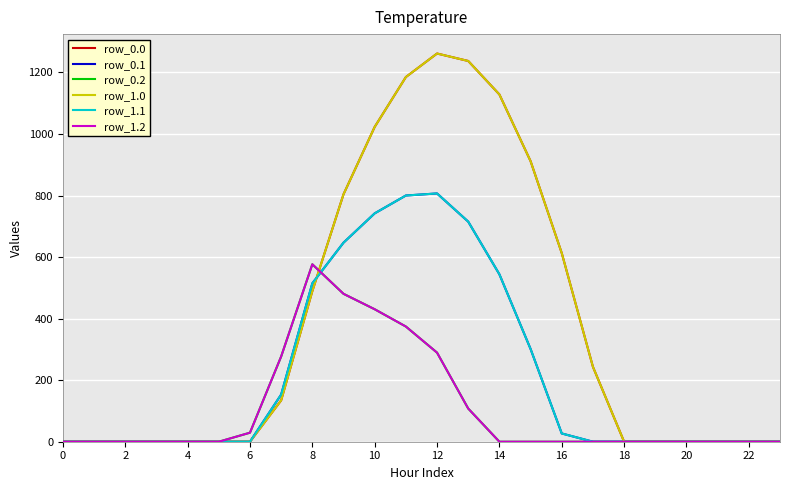

True or false: row_0.2 and row_1.2 cross at least once.

False